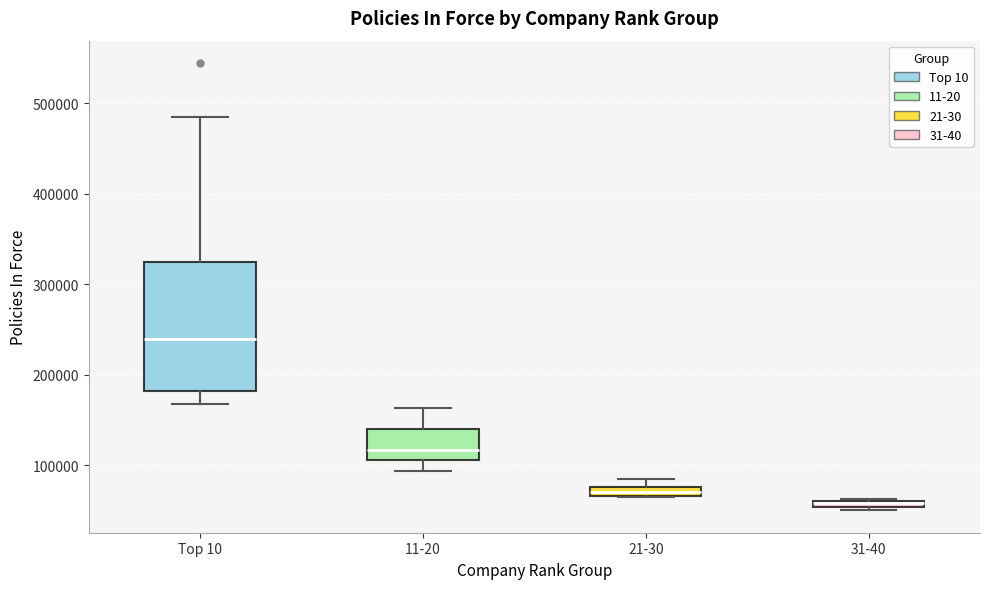

Which box is the tallest, from its lower edge to its upper edge?

Top 10